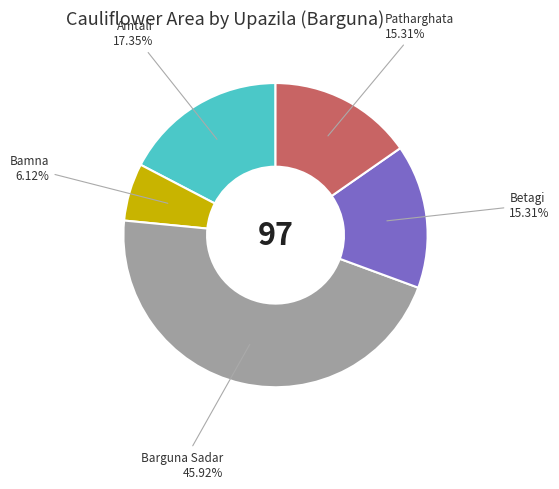

Does any single category account for the majority?

No